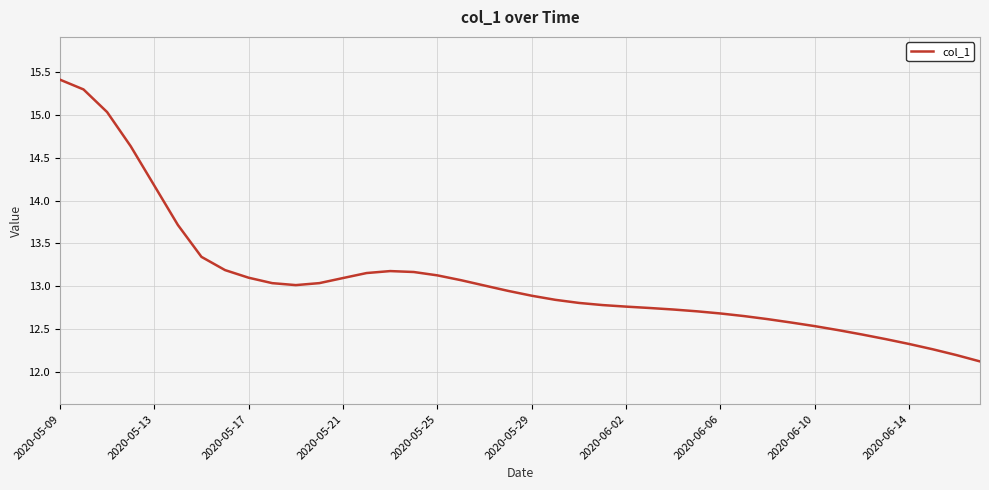

What is the difference between the second highest and second lowest values?

3.1